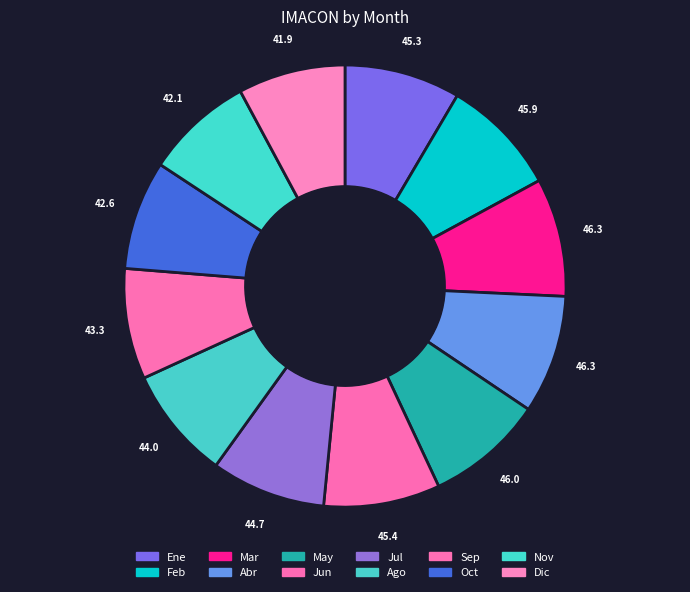

The Ago slice represents 23% of the pie. True or false?

False